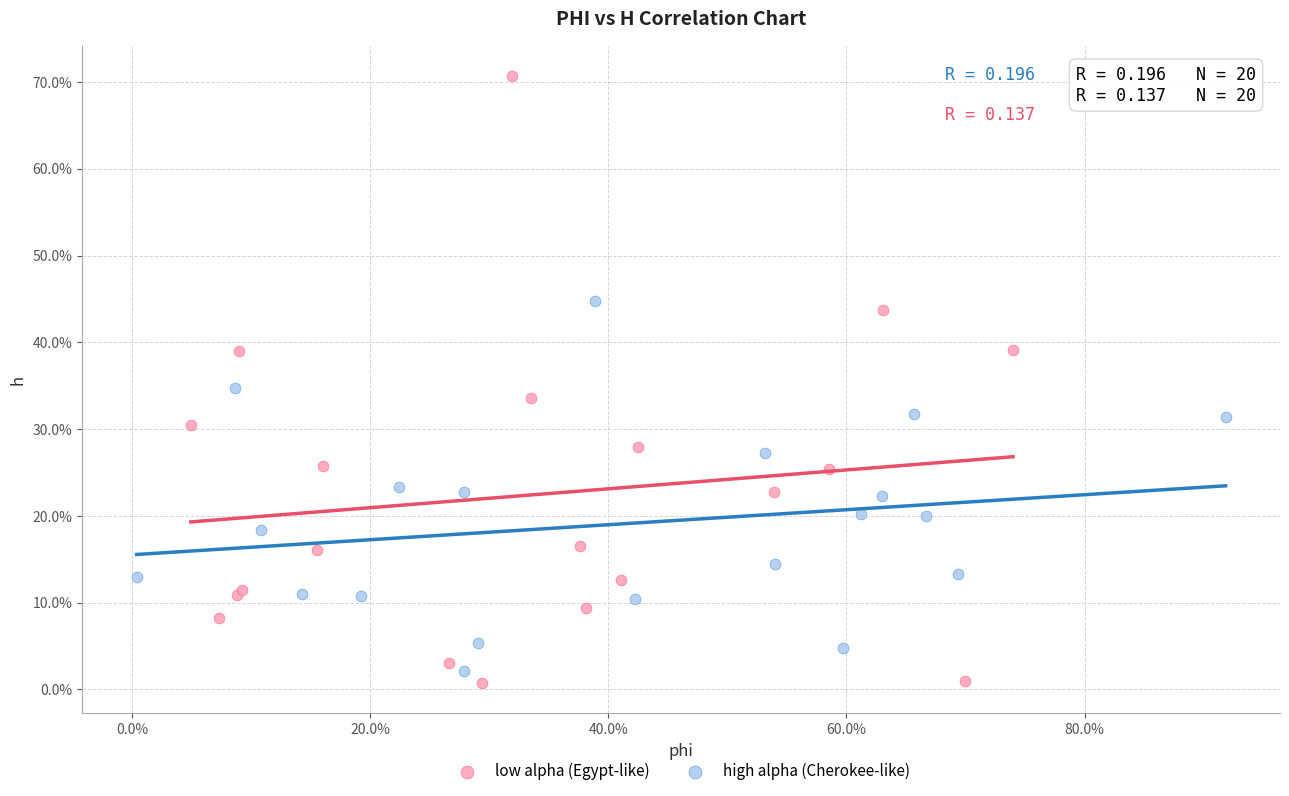

What are all the series names shown in the legend?

low alpha (Egypt-like), high alpha (Cherokee-like)